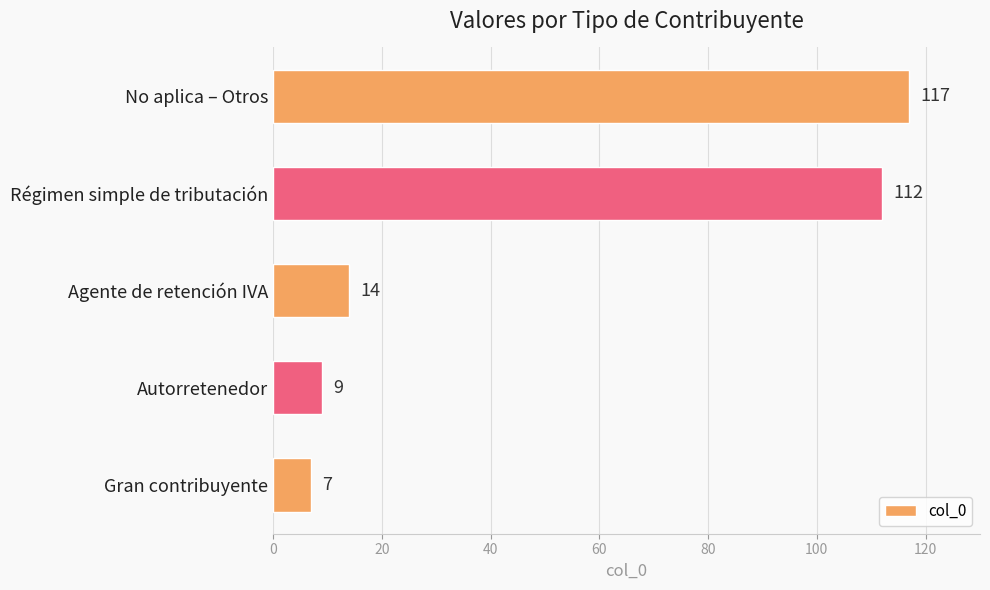

Rank the categories by value from lowest to highest.

Gran contribuyente, Autorretenedor, Agente de retención IVA, Régimen simple de tributación, No aplica – Otros